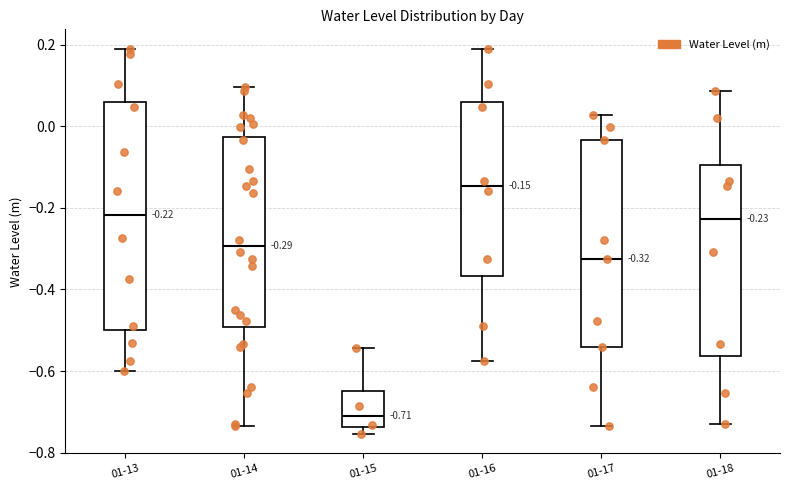

Which box's median line is the highest?

01-16